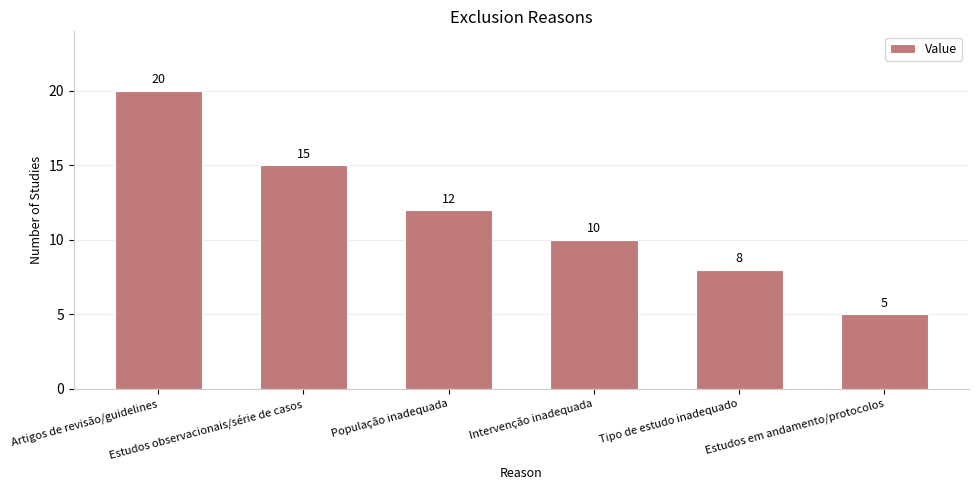

What is the ratio of the value at Estudos em andamento/protocolos to the value at Estudos observacionais/série de casos?

0.3